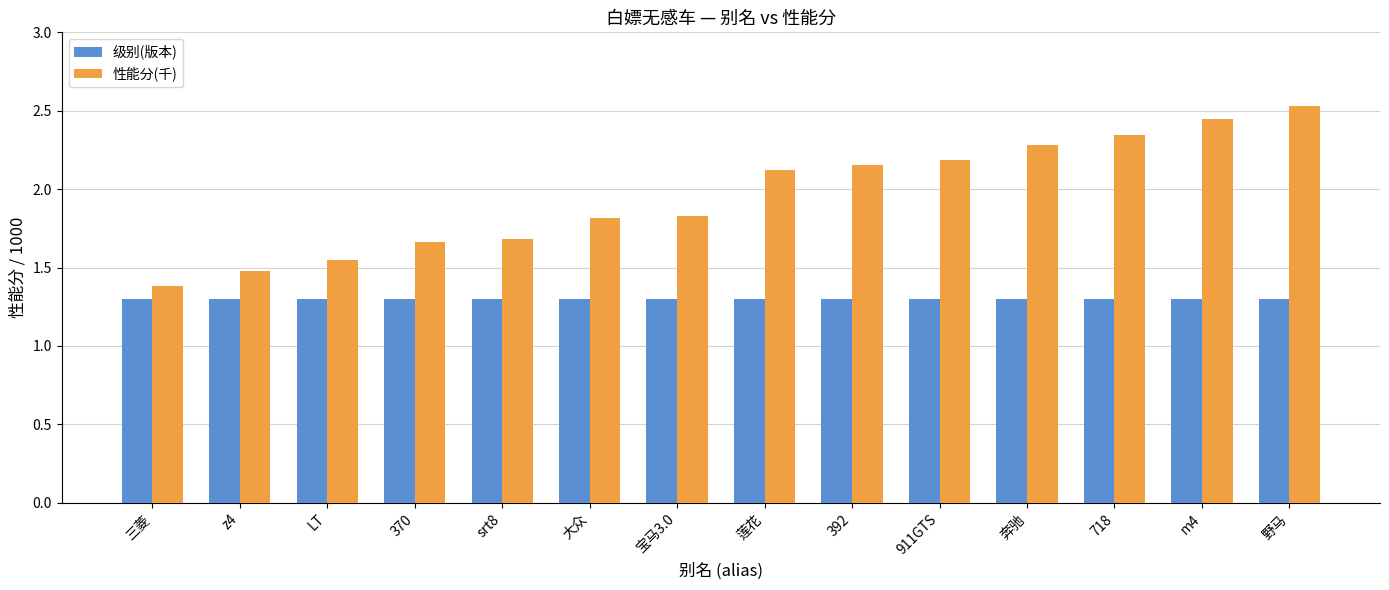

Rank the series at 宝马3.0 from highest to lowest value.

性能分(千), 级别(版本)